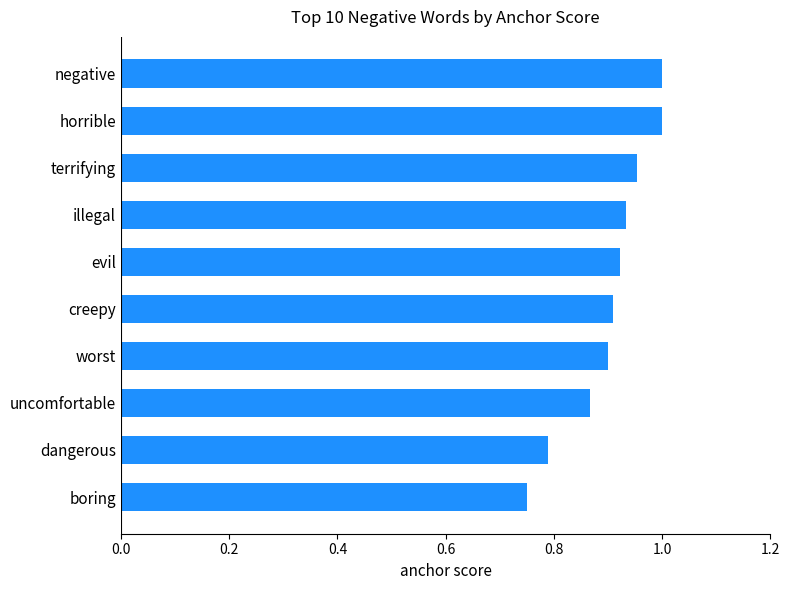

What is the label of the 6th bar from the bottom?

evil